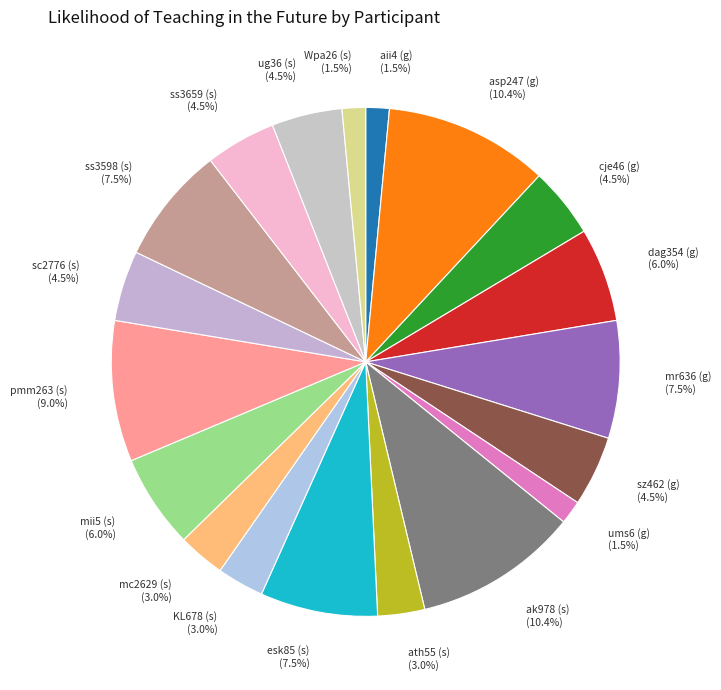

To the nearest percent, what is the combined percentage of sc2776 (s) and esk85 (s)?

12%